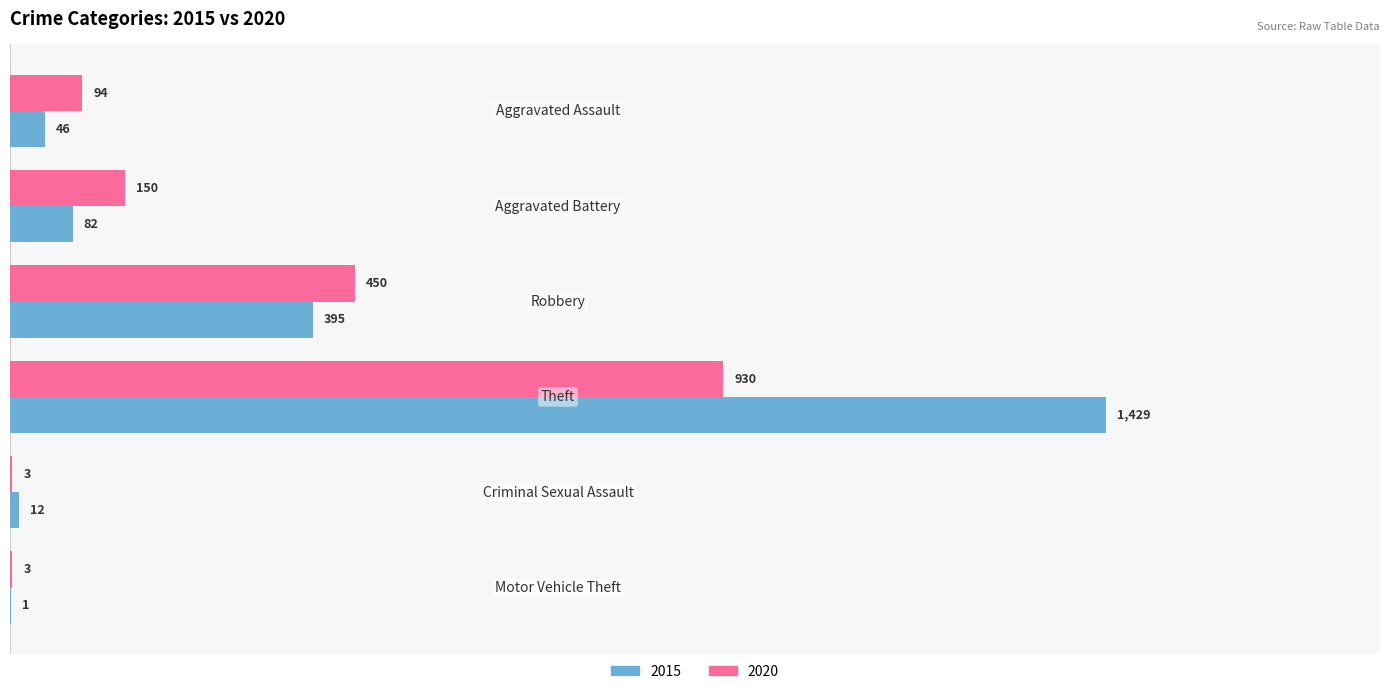

Which series has the largest total across all categories?

2015